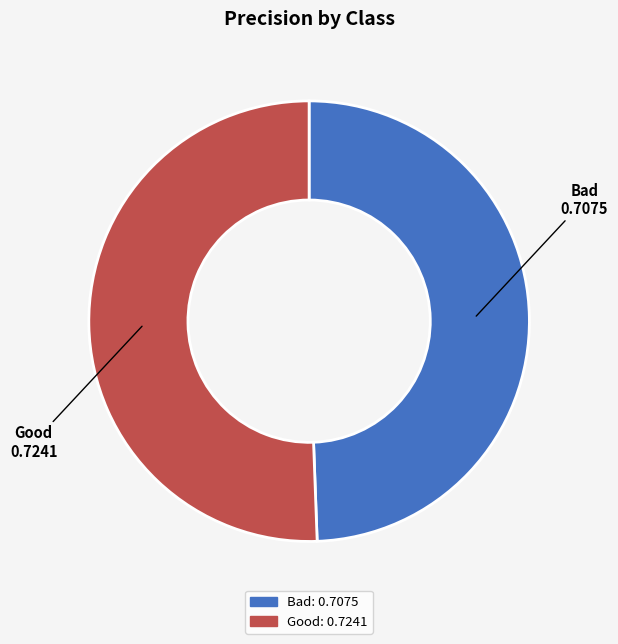

What is the majority slice?

Good